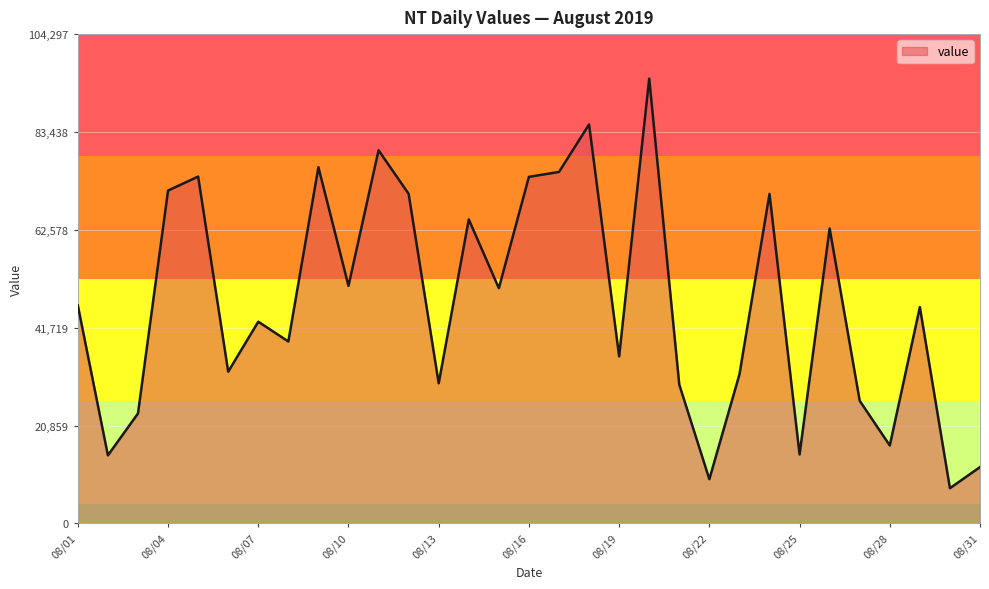

What is the difference between the maximum and minimum values?

87312